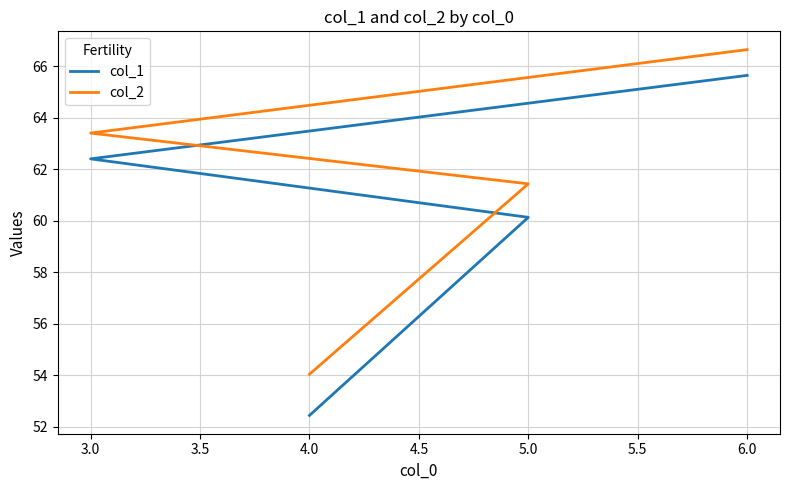

True or false: col_1 and col_2 intersect in this chart.

False